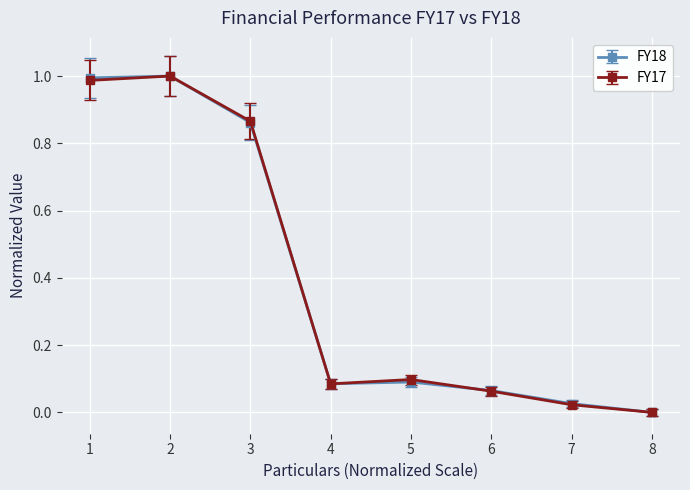

True or false: FY17 has a value of 1.0 at 2.

True